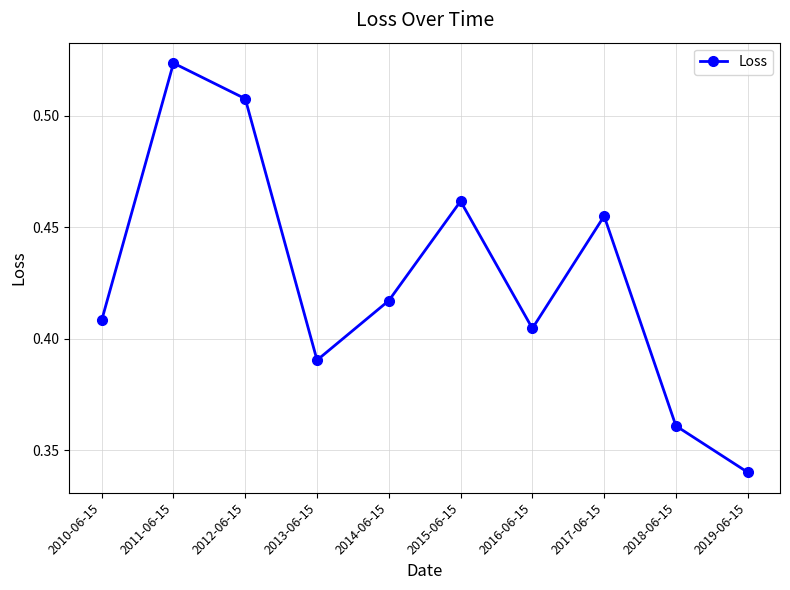

Count the number of data series in this chart.

1